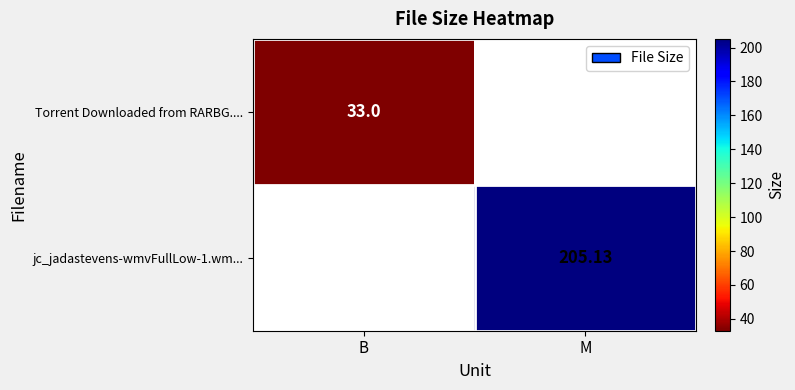

What is the lowest value of the Torrent Downloaded from RARBG.... series?

33.0